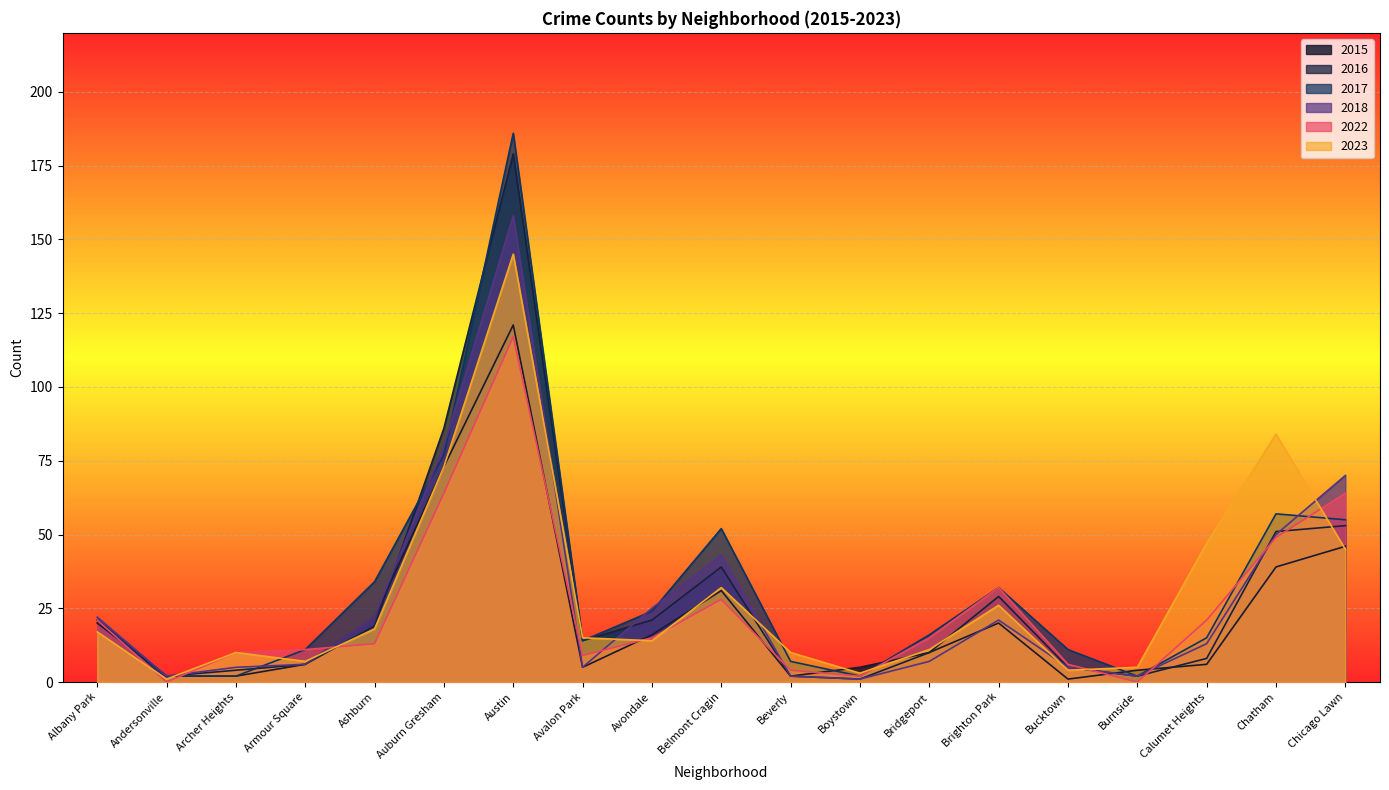

How many intersections are there between 2015 and 2017?

4